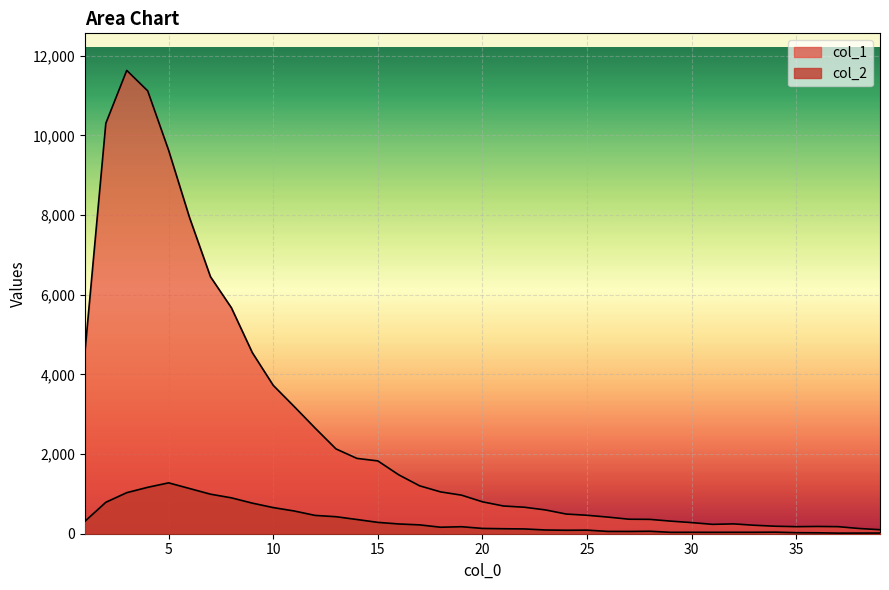

How many lines are shown in the chart?

2